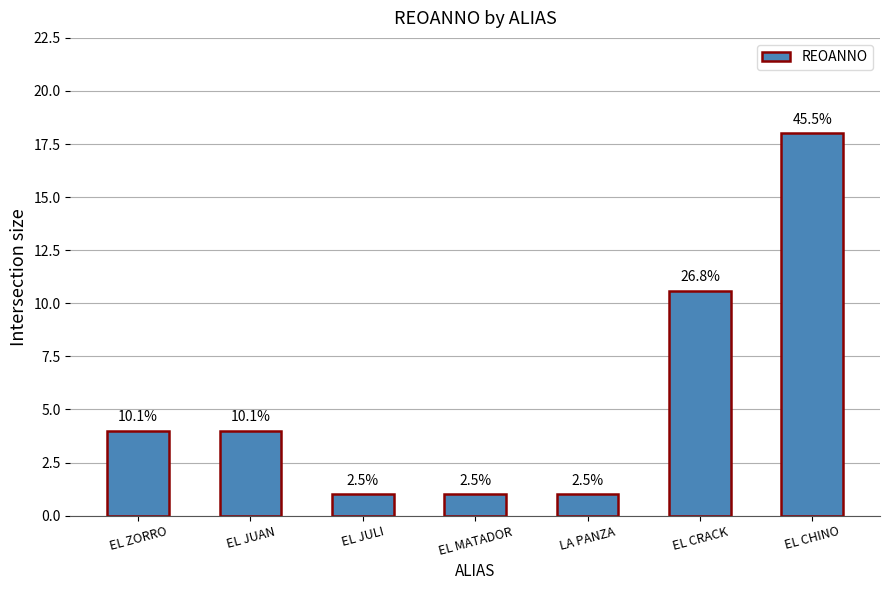

How many bars are there in total?

7